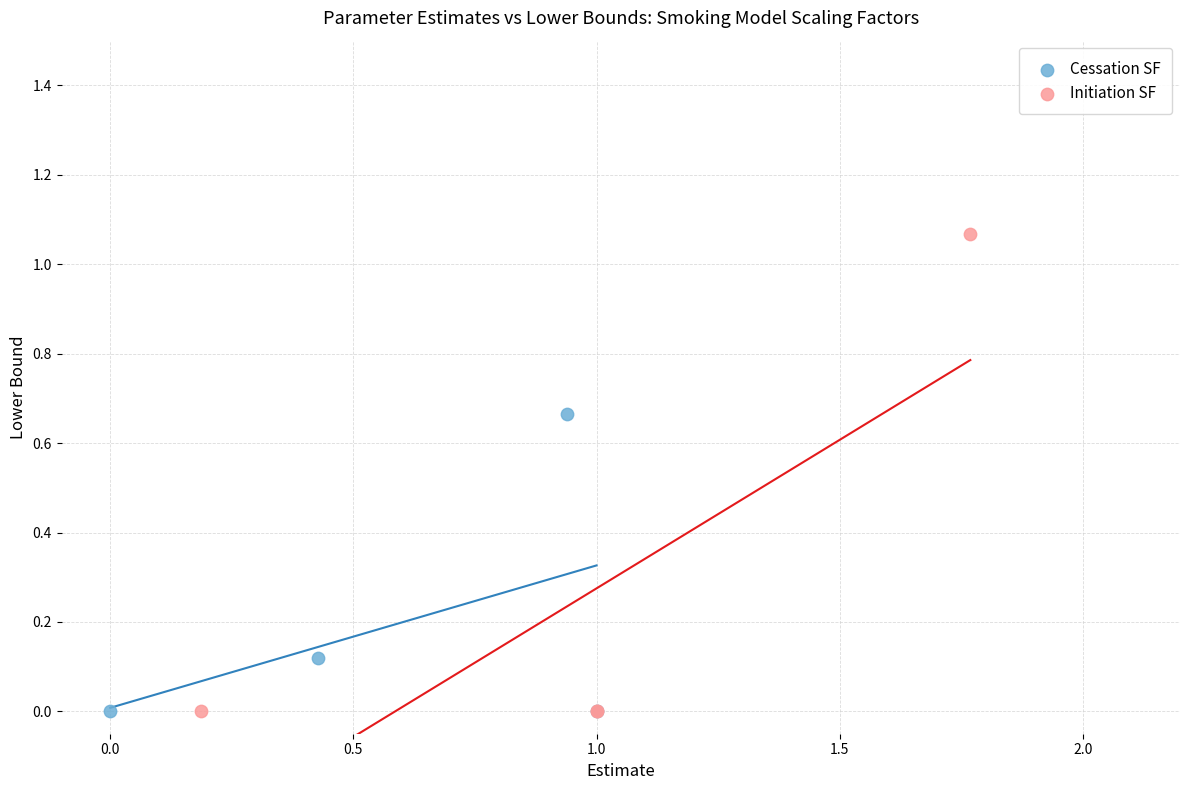

Which series reaches the maximum Y coordinate?

Initiation SF